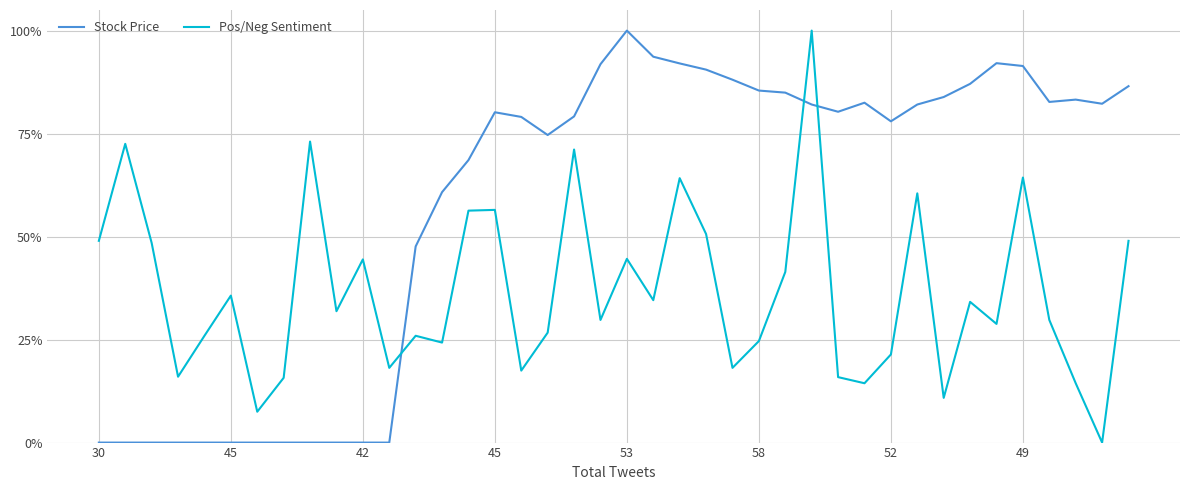

What are all the series names shown in the legend?

Stock Price, Pos/Neg Sentiment